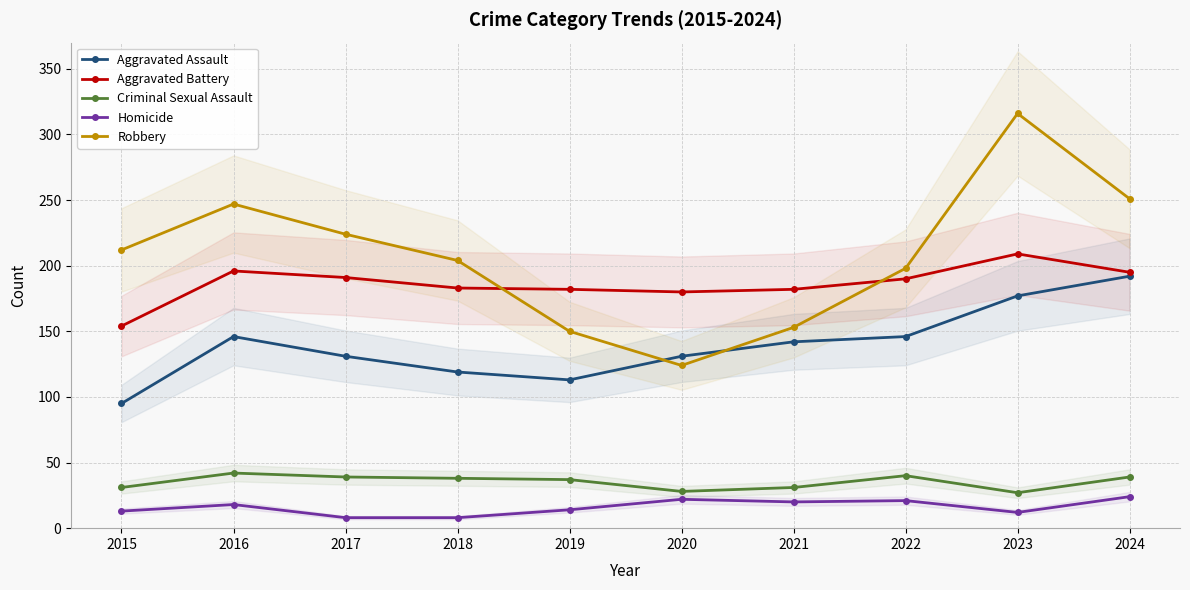

The value of Robbery at 2015 is 212. True or false?

True